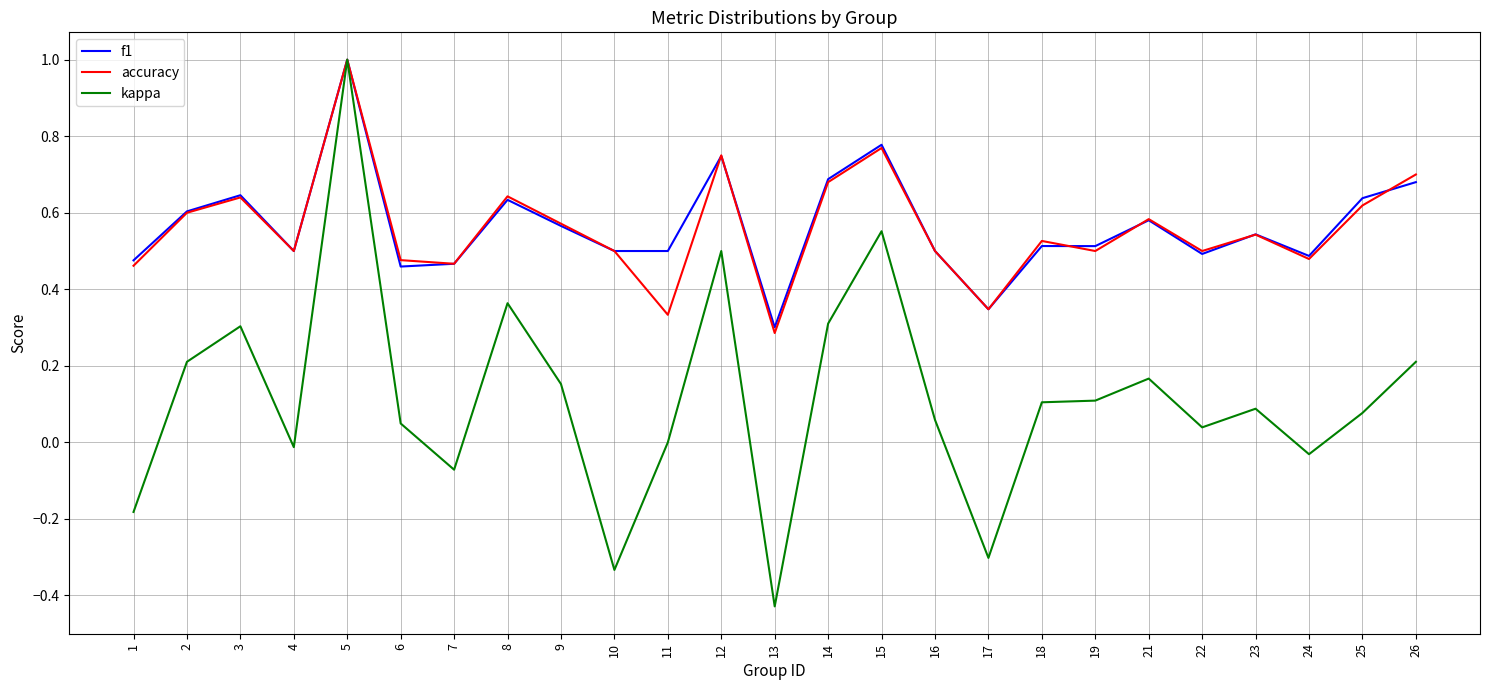

How many lines are shown in the chart?

3